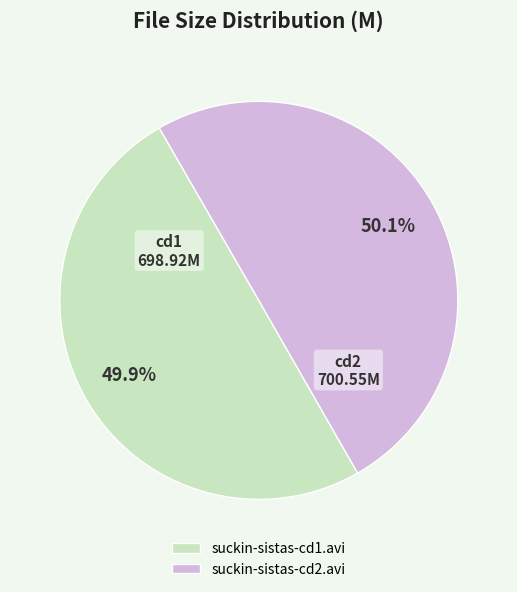

Combined, what portion of the pie is suckin-sistas-cd2.avi and suckin-sistas-cd1.avi?

100.0%